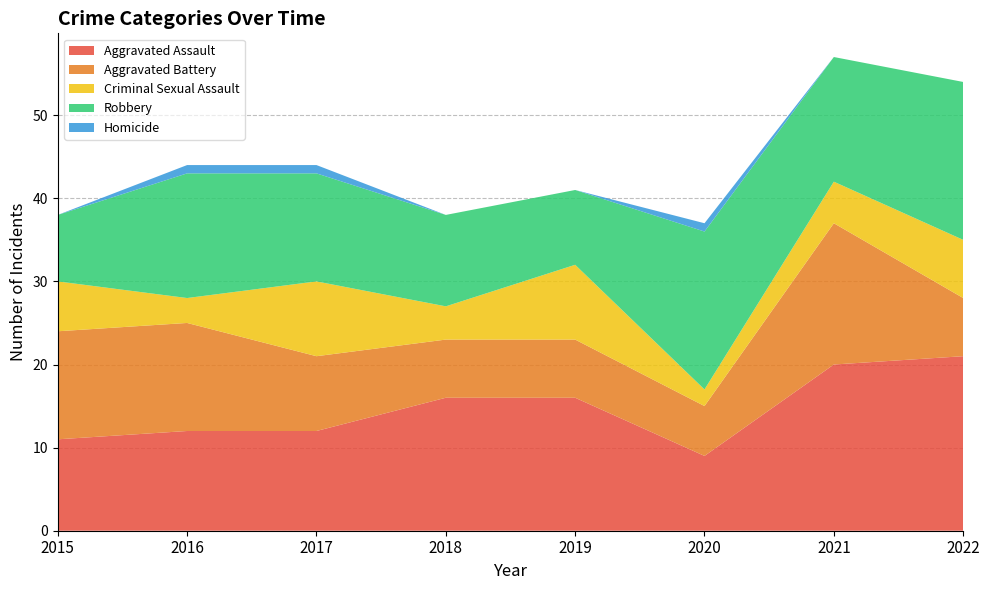

Reading left to right, list all the values displayed in this chart.

Aggravated Assault: 2015=11	2016=12	2017=12	2018=16	2019=16	2020=9	2021=20	2022=21
Aggravated Battery: 2015=13	2016=13	2017=9	2018=7	2019=7	2020=6	2021=17	2022=7
Criminal Sexual Assault: 2015=6	2016=3	2017=9	2018=4	2019=9	2020=2	2021=5	2022=7
Robbery: 2015=8	2016=15	2017=13	2018=11	2019=9	2020=19	2021=15	2022=19
Homicide: 2015=0	2016=1	2017=1	2018=0	2019=0	2020=1	2021=0	2022=0